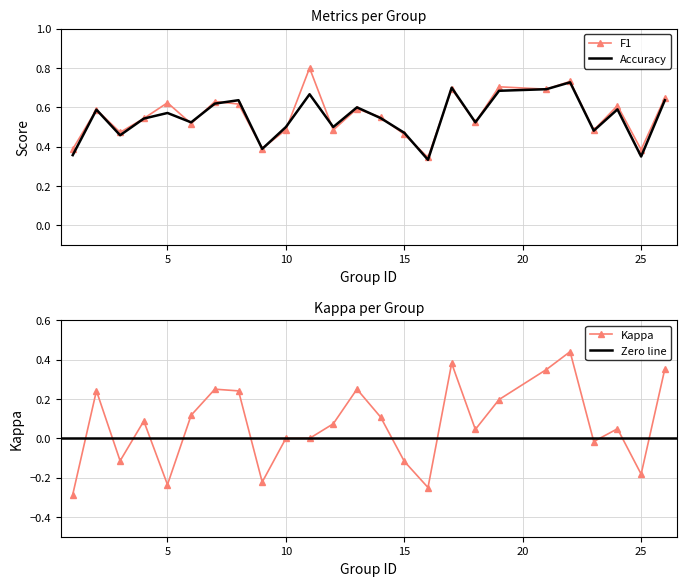

What is the minimum value shown in the chart?

-0.3